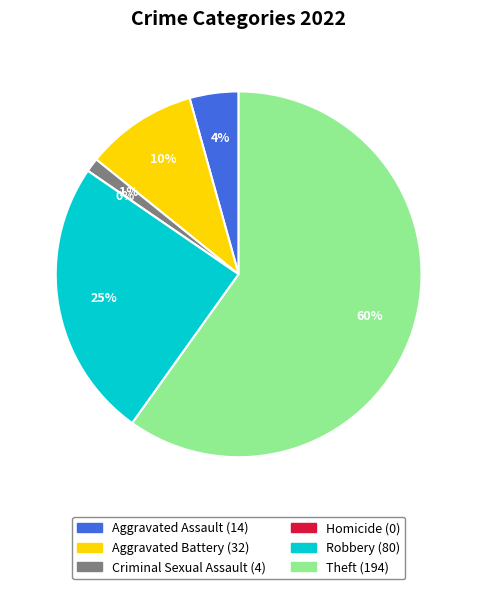

What percentage do Criminal Sexual Assault and Aggravated Battery together represent?

11.1%